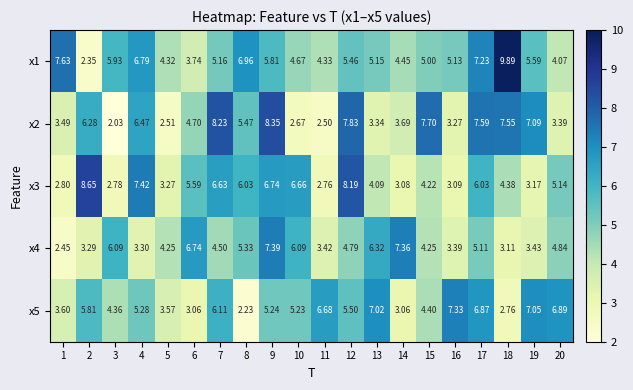

What is the total value across all series at 3?

21.2